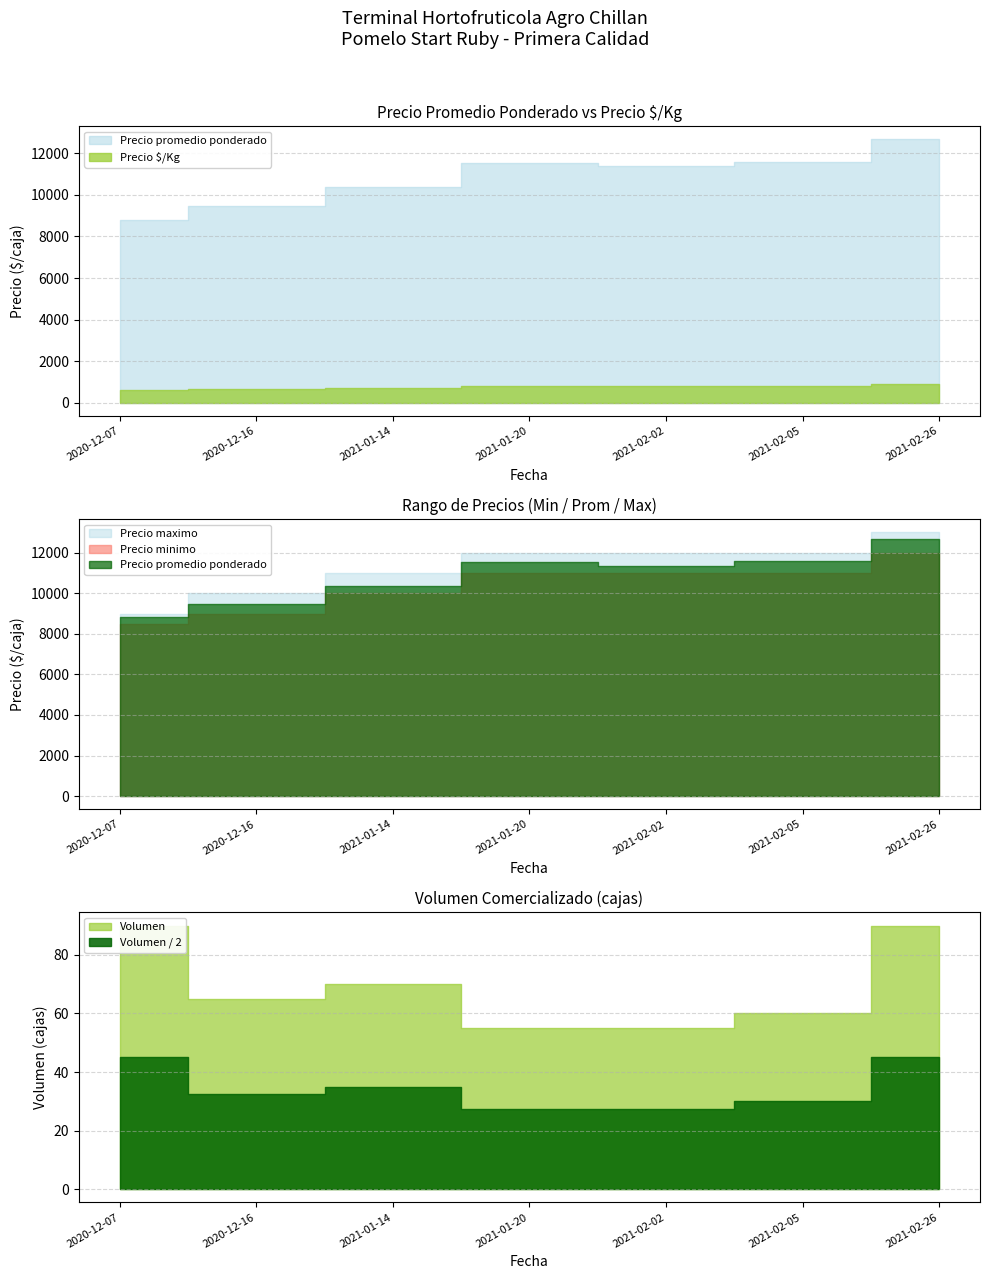

What is the difference between the highest and lowest values at 2021-01-14?

10260